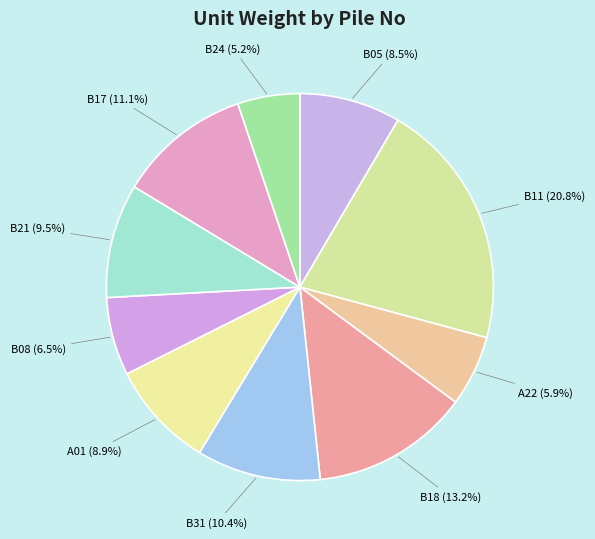

Count the number of slices in the pie.

10